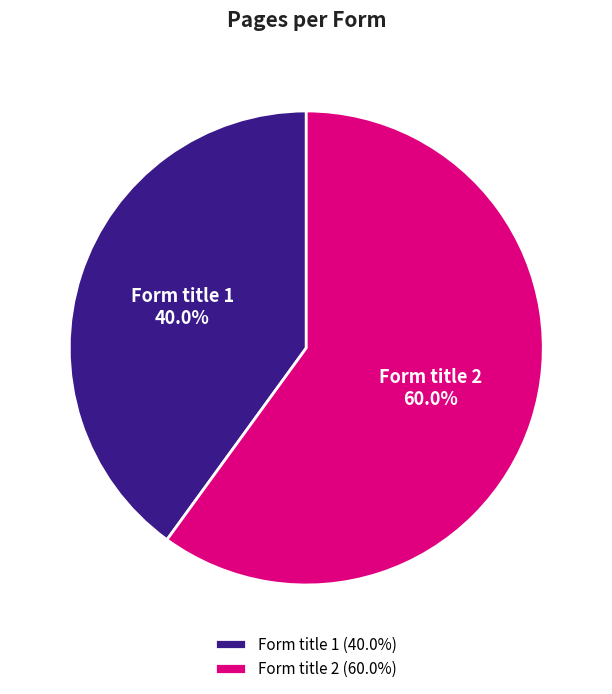

Rank the categories by value from highest to lowest.

Form title 2, Form title 1